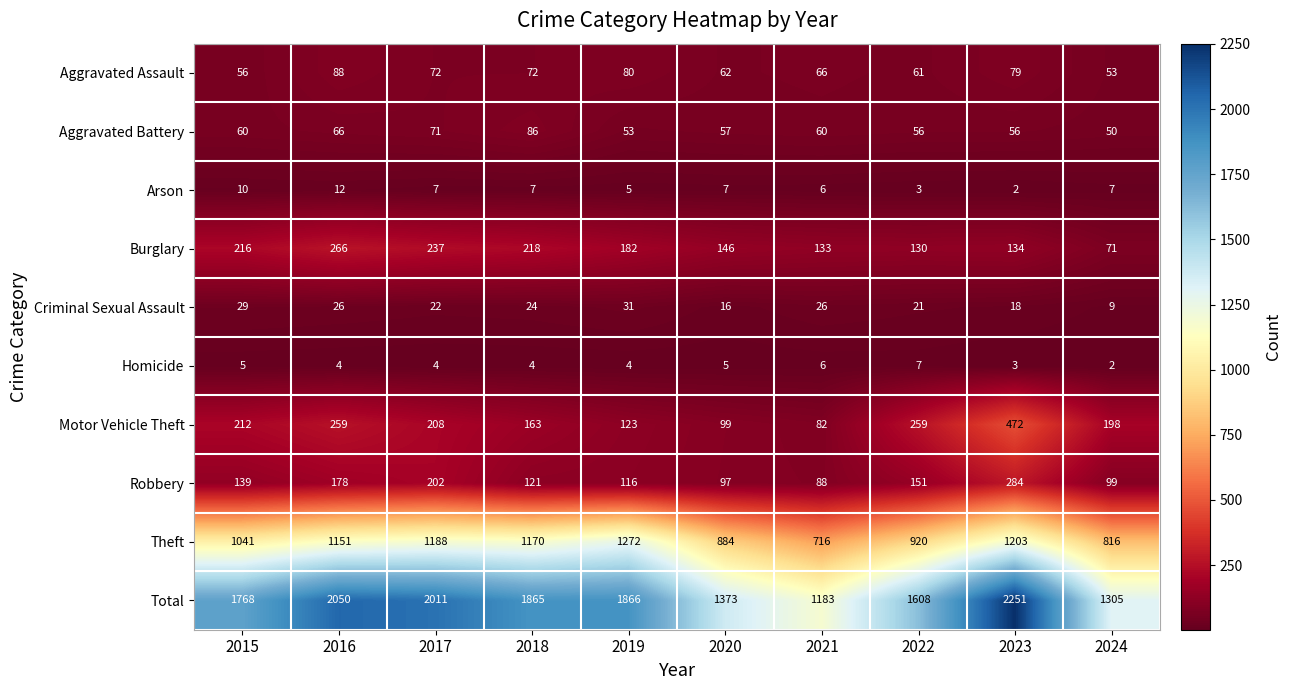

Count the number of categories in the chart.

10